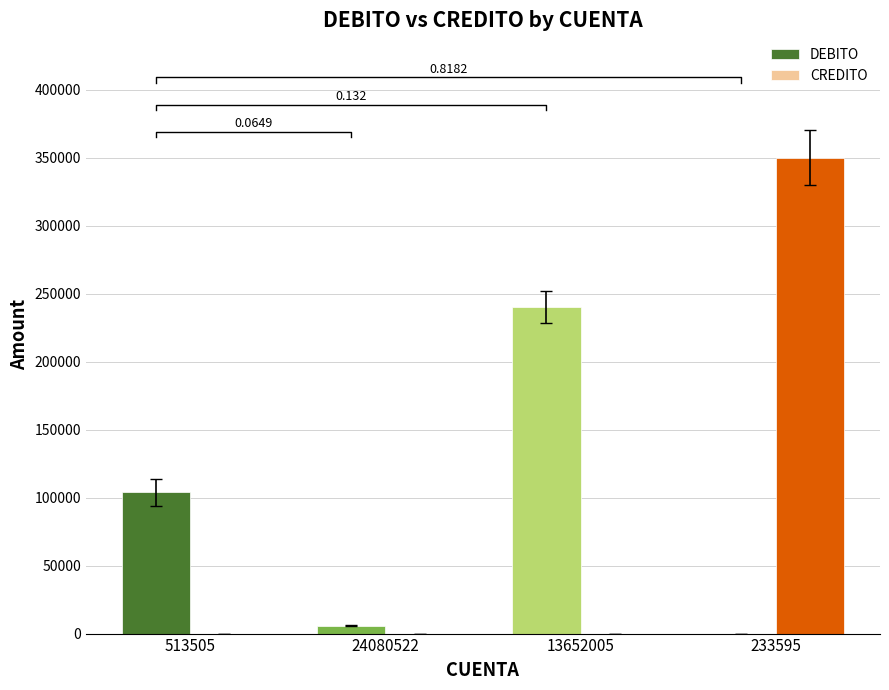

Is it true that CREDITO equals 229516 at 233595?

False